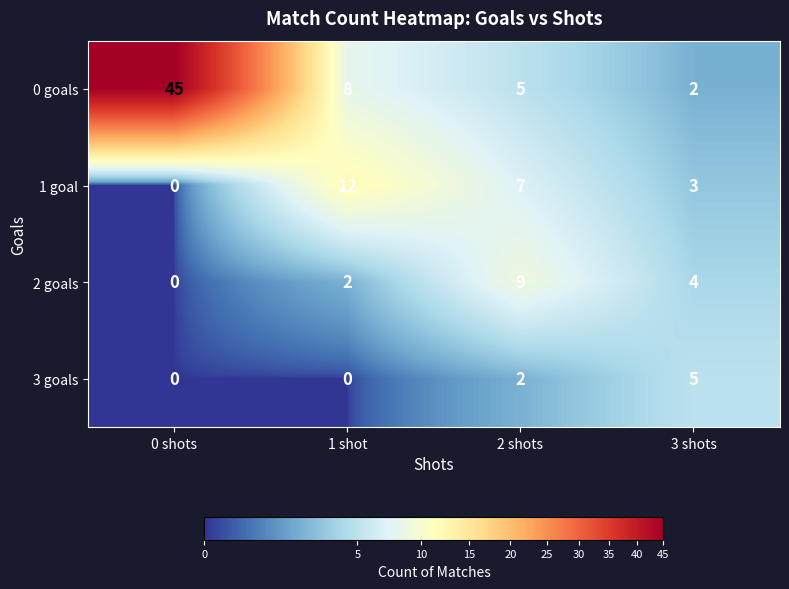

At which label is 1 goal closest to 6?

2 shots